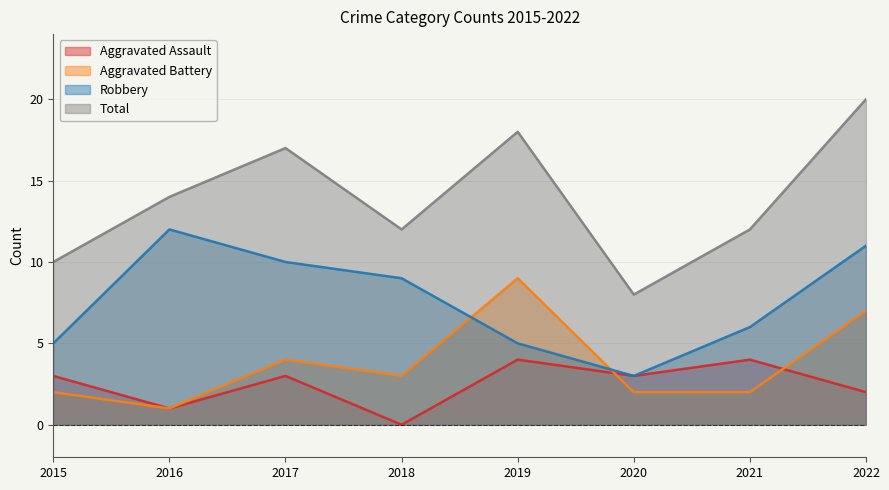

Reading left to right, extract all data points from this chart.

Aggravated Assault: 2015=3	2016=1	2017=3	2018=0	2019=4	2020=3	2021=4	2022=2
Aggravated Battery: 2015=2	2016=1	2017=4	2018=3	2019=9	2020=2	2021=2	2022=7
Robbery: 2015=5	2016=12	2017=10	2018=9	2019=5	2020=3	2021=6	2022=11
Total: 2015=10	2016=14	2017=17	2018=12	2019=18	2020=8	2021=12	2022=20